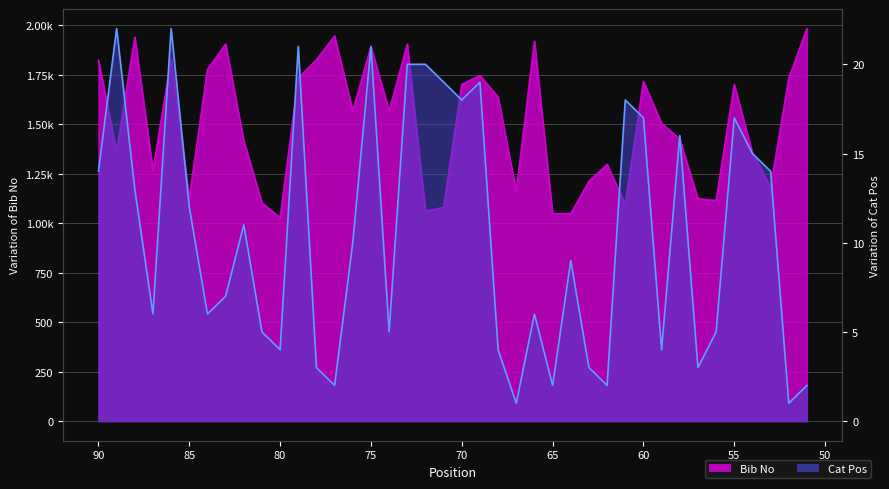

At which category does Bib No reach its first local valley?

53